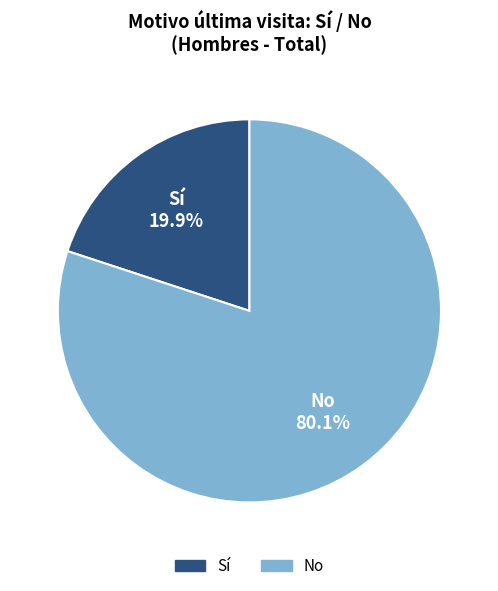

Count the number of slices in the pie.

2